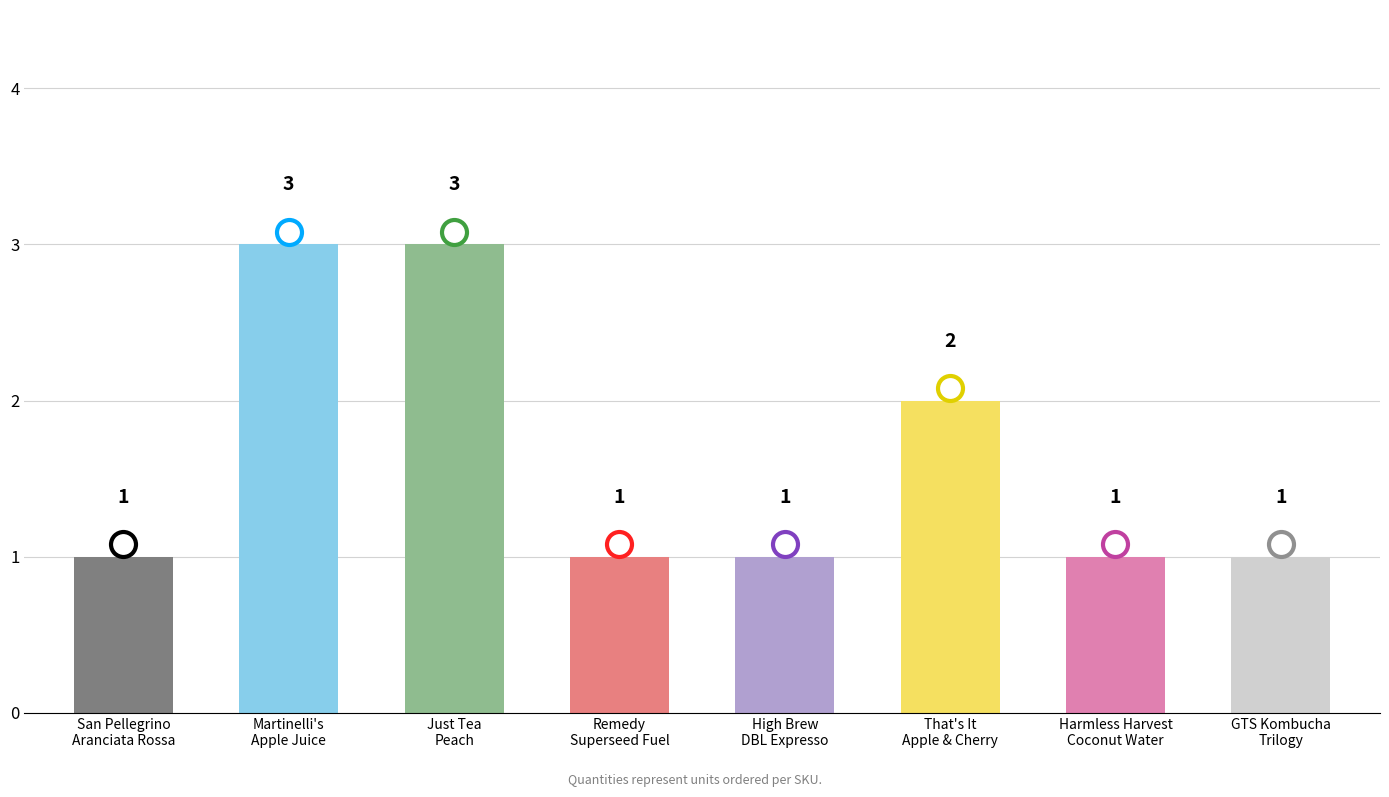

What is the difference between the maximum and minimum values?

2